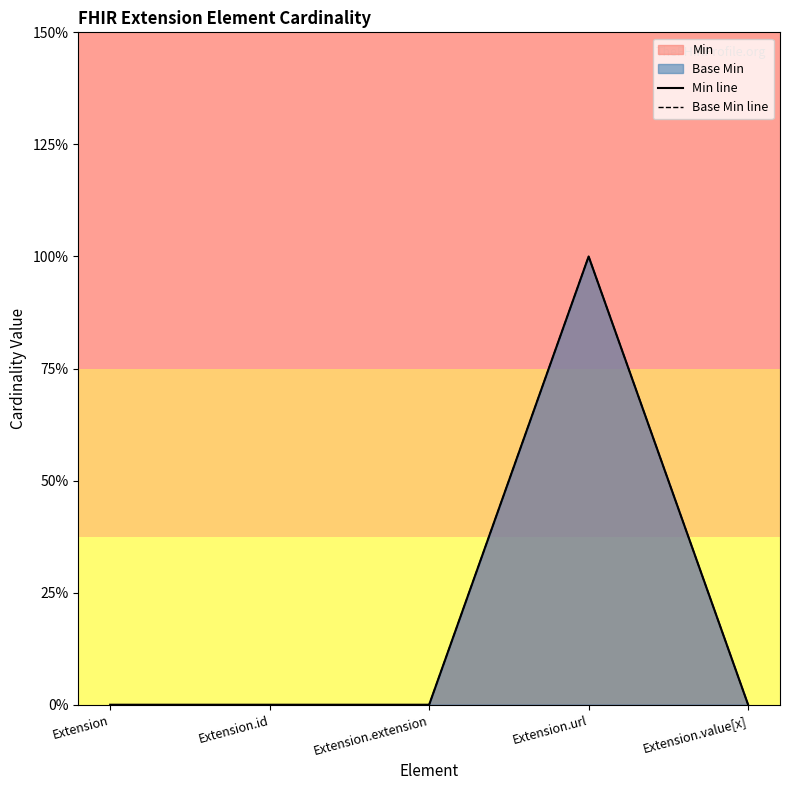

What is the sum of all Base Min line values?

1